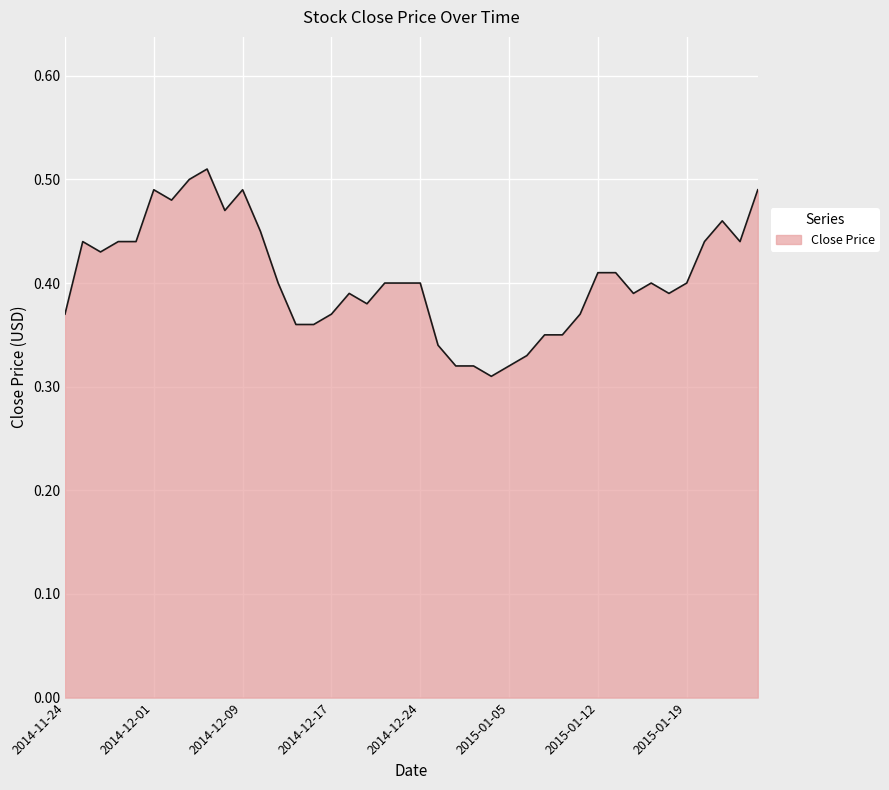

Where is the first local maximum?

2014-11-25